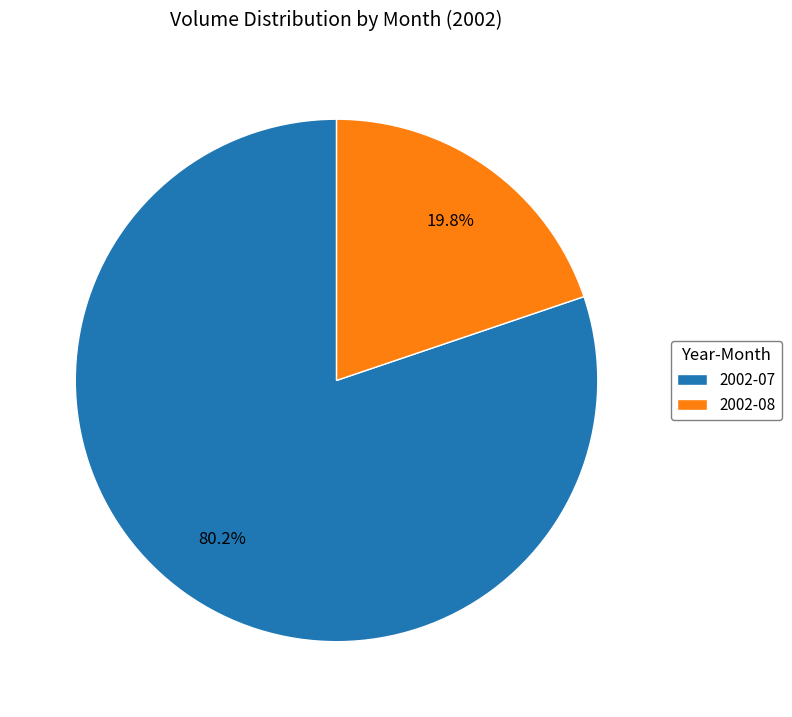

Rank the categories by value from highest to lowest.

2002-07, 2002-08